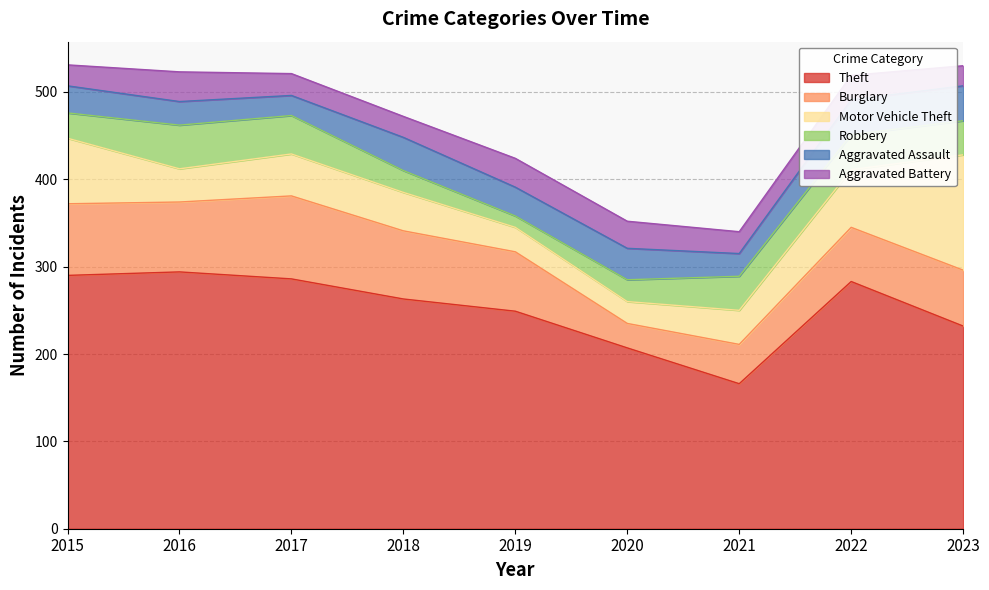

List the labels in order of Aggravated Battery value, largest first.

2016, 2019, 2020, 2022, 2017, 2021, 2015, 2018, 2023